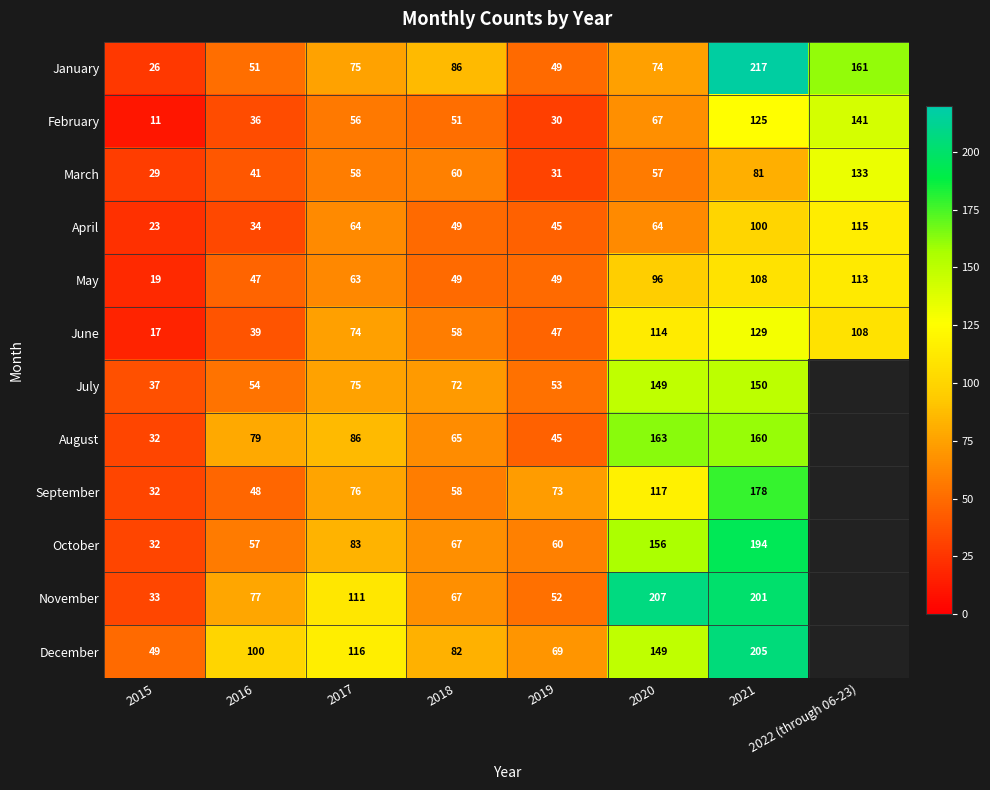

How many categories are shown in the chart?

8